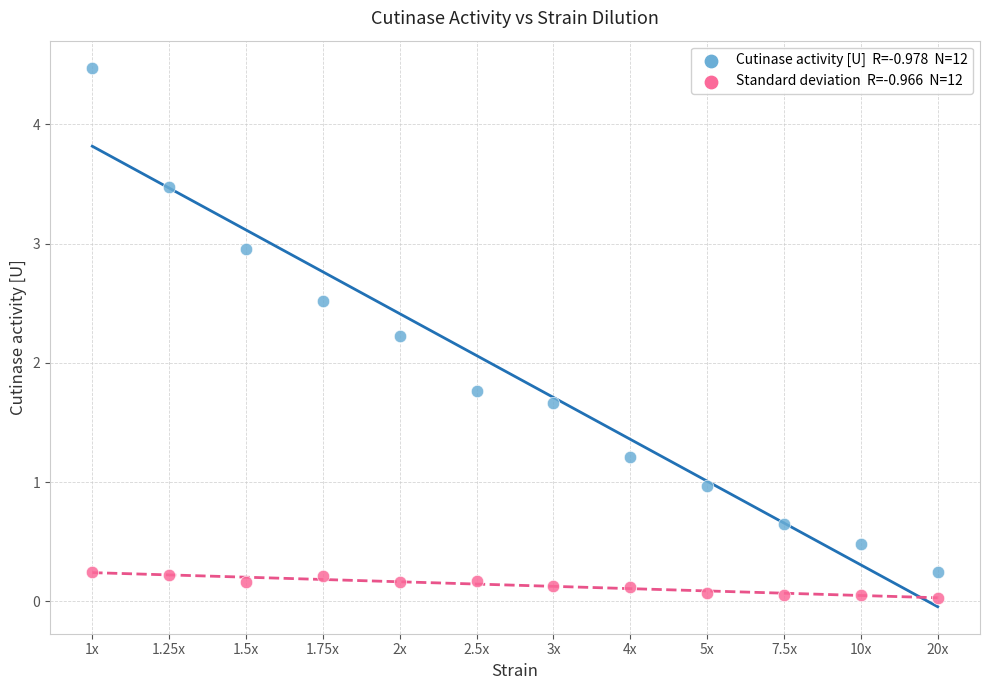

Across all data points, what is the range of Y values (max minus min)?

4.4